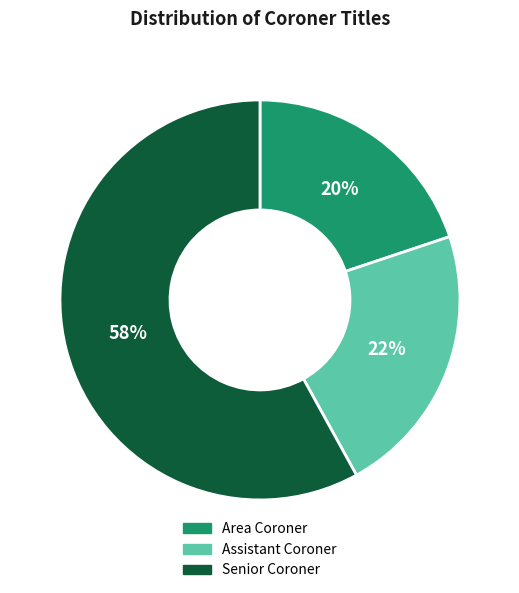

To the nearest percent, what is the difference between the largest and smallest slice percentages?

38%